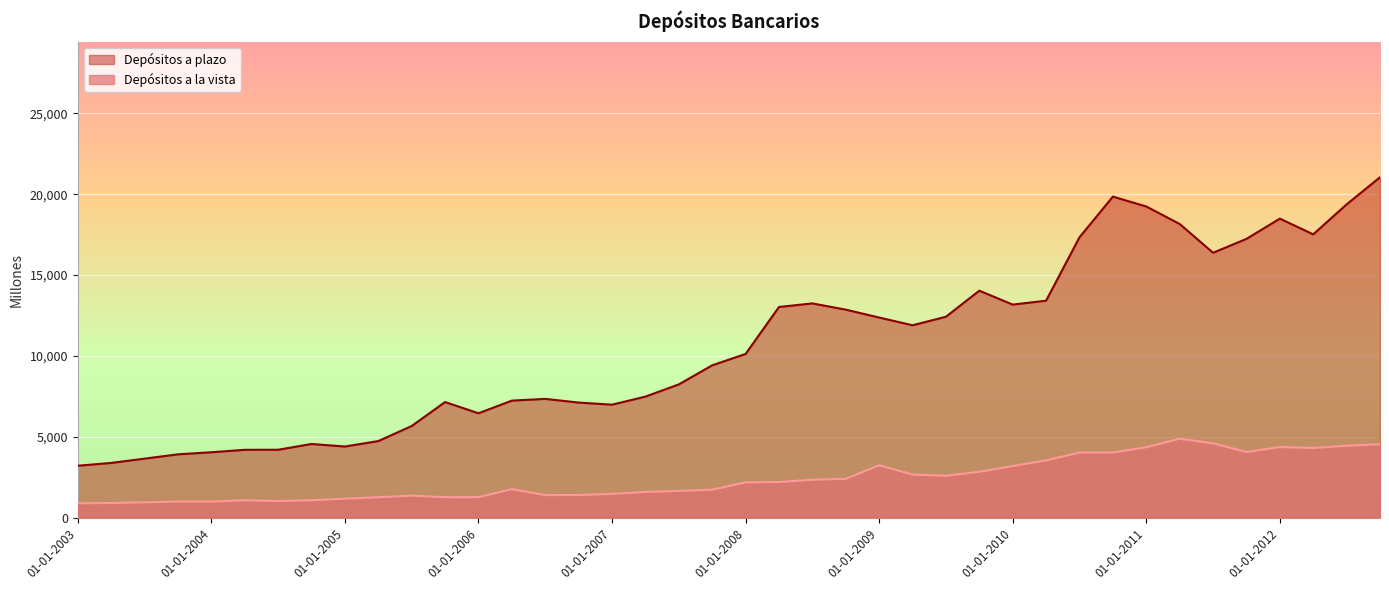

List the series in order of their peak value, highest first.

Depósitos a plazo, Depósitos a la vista